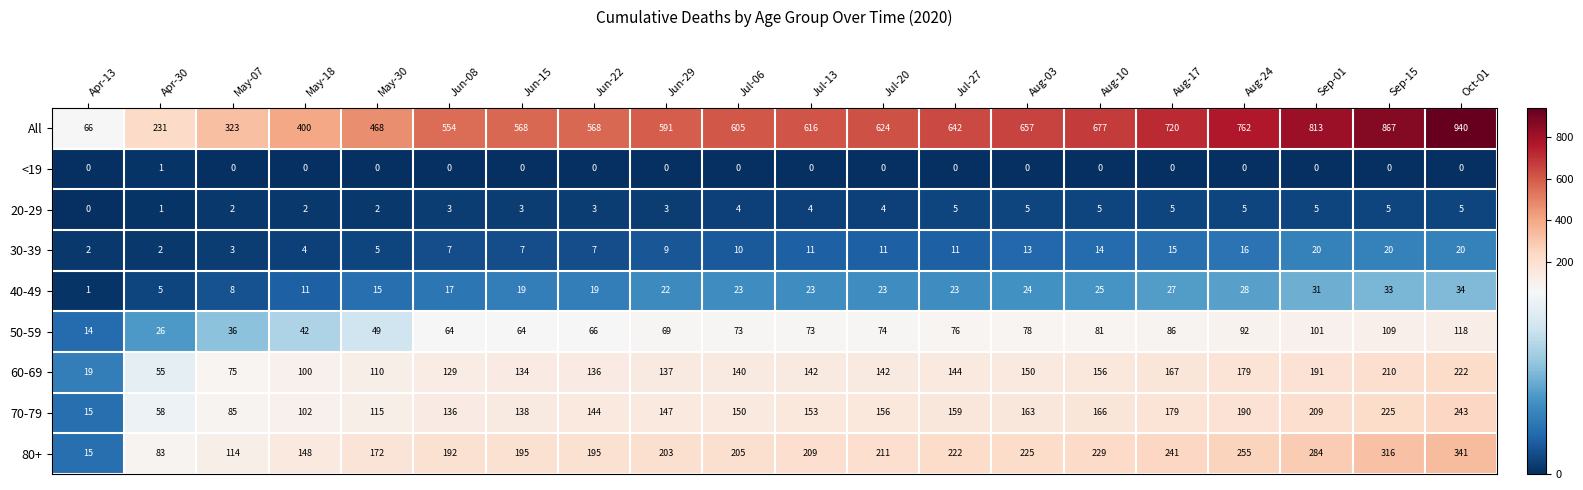

Which series has the widest spread of values?

All